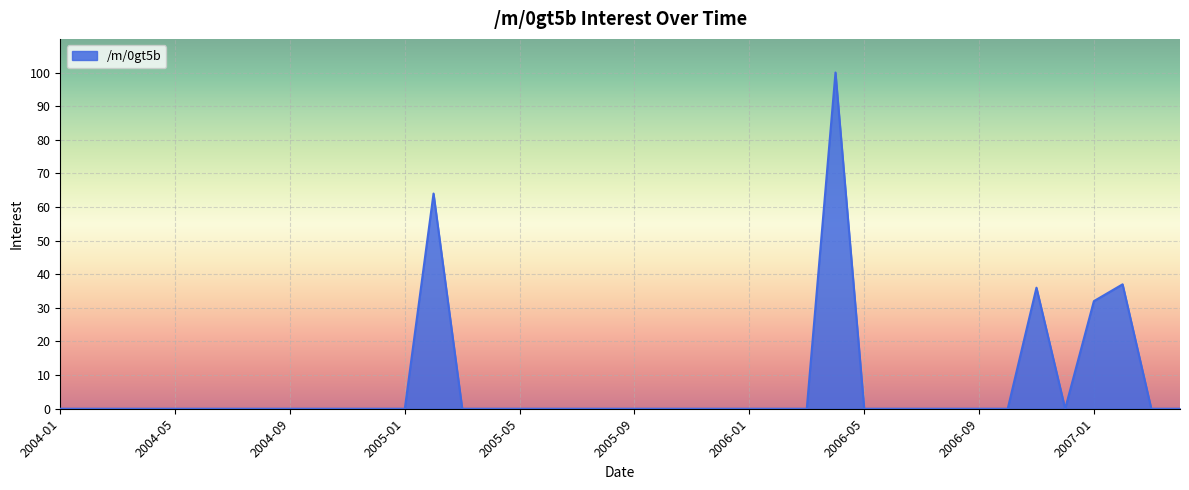

What is the maximum value shown in the chart?

100